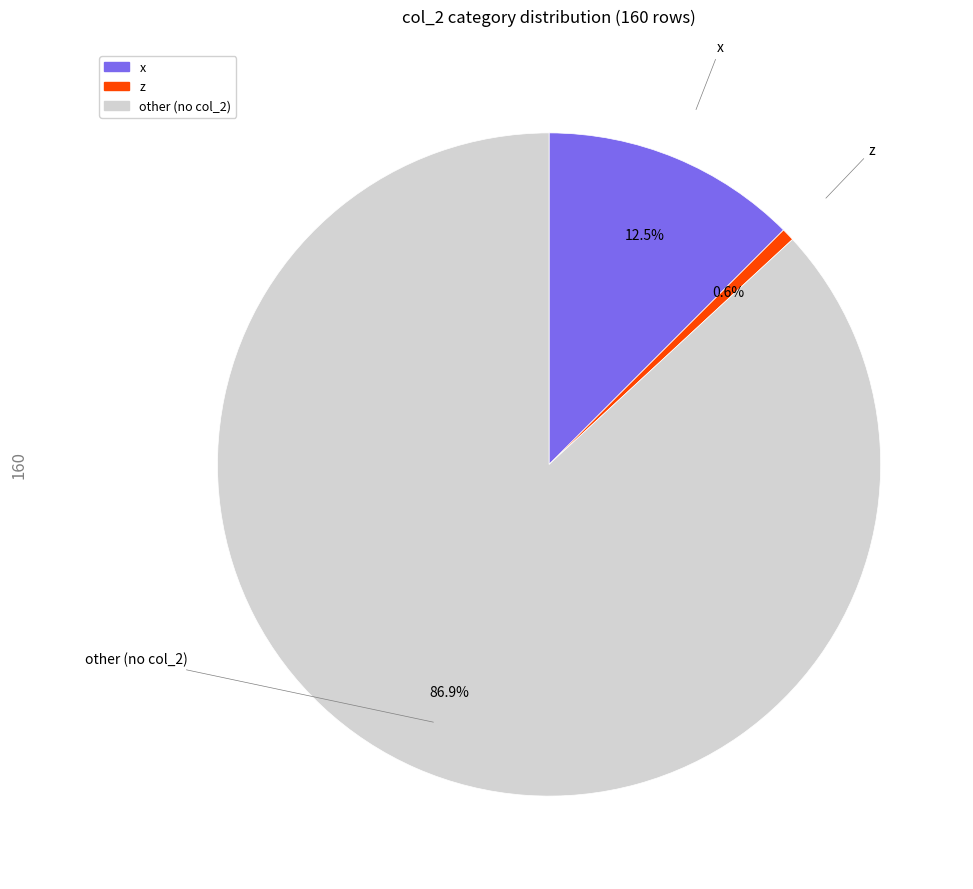

Which category accounts for the majority?

other